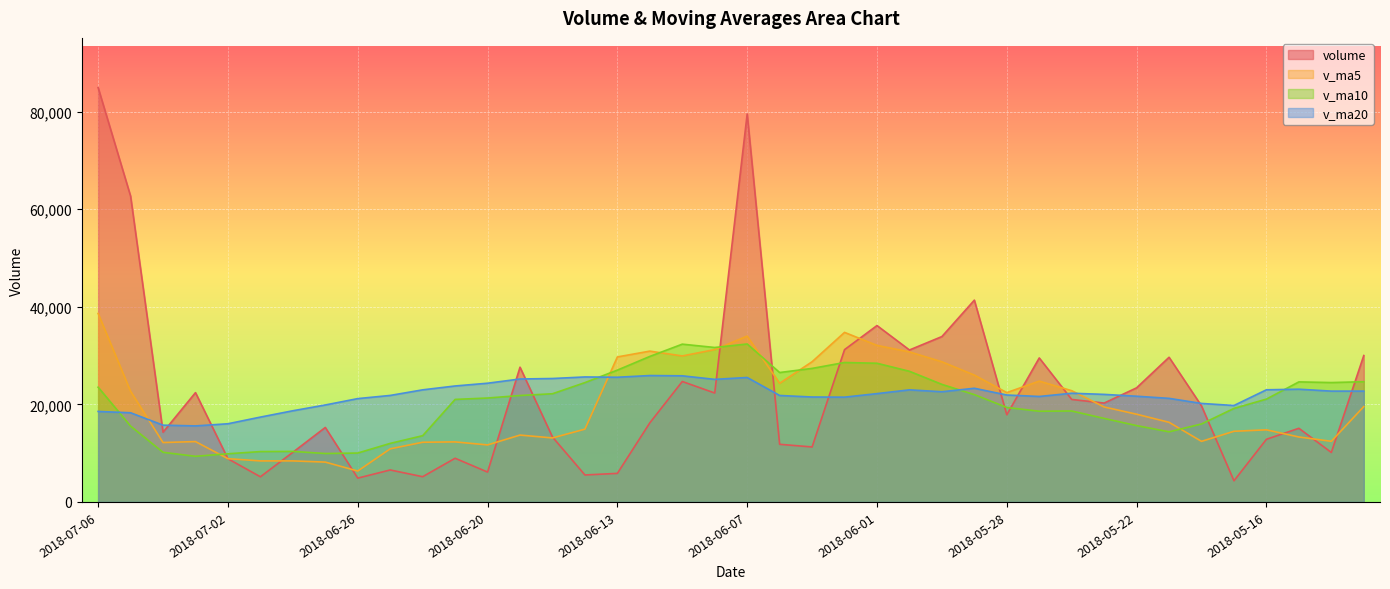

What is the average value of the v_ma5 series?

19669.4